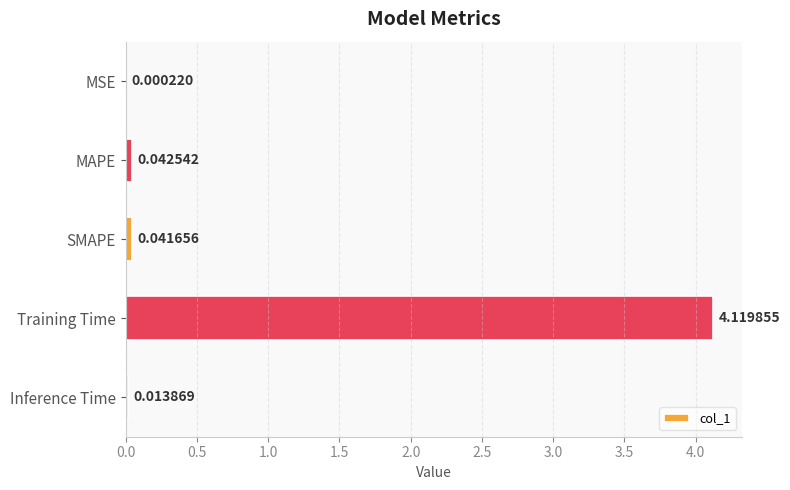

What is the sum of all values?

4.2